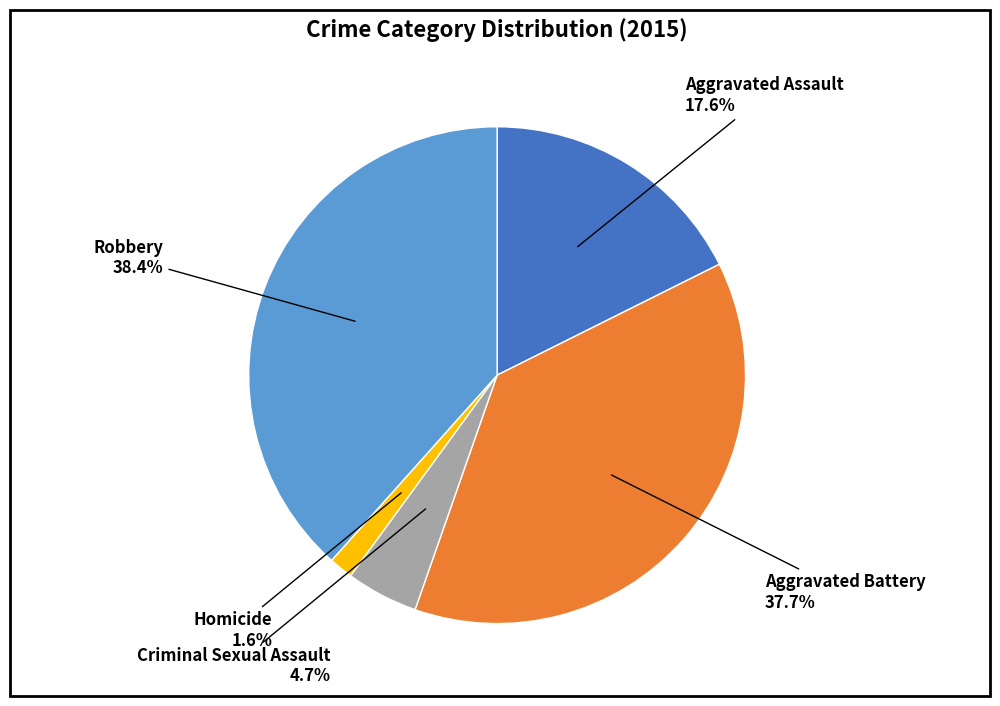

Between Robbery and Homicide, which is larger?

Robbery